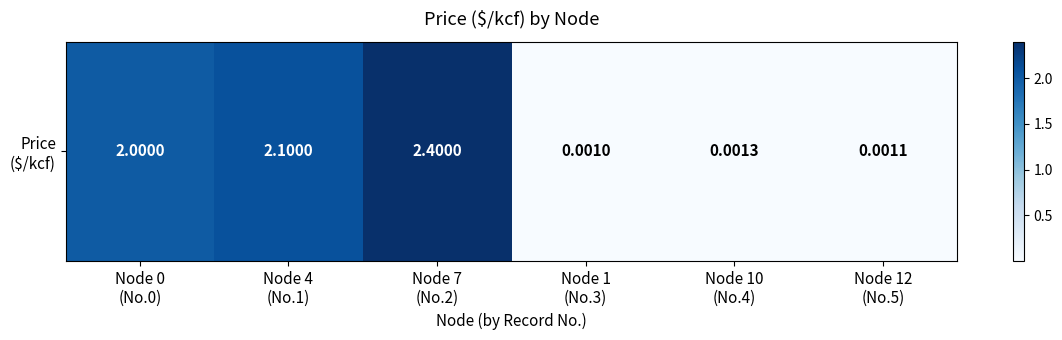

Reading left to right, what are all the values shown in this chart?

Node 0
(No.0)=2.0	Node 4
(No.1)=2.1	Node 7
(No.2)=2.4	Node 1
(No.3)=0.0	Node 10
(No.4)=0.0	Node 12
(No.5)=0.0